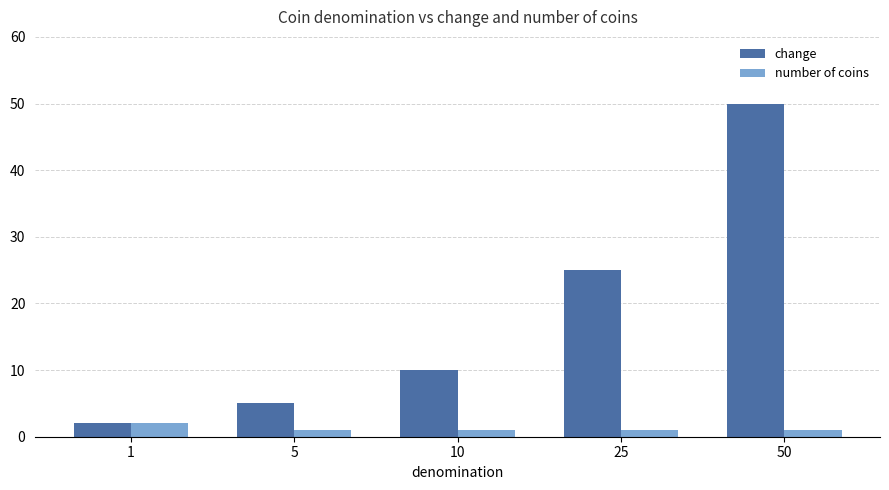

How many data points does each series have?

5